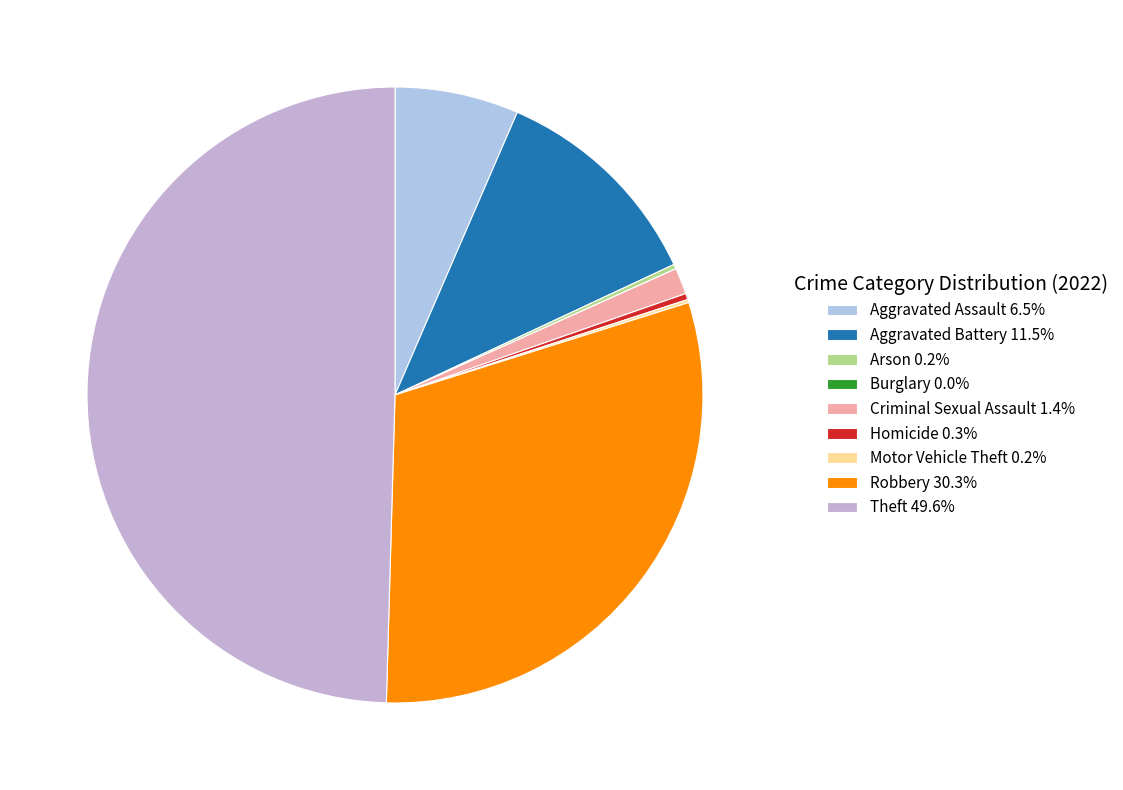

How many slices are in this pie chart?

9